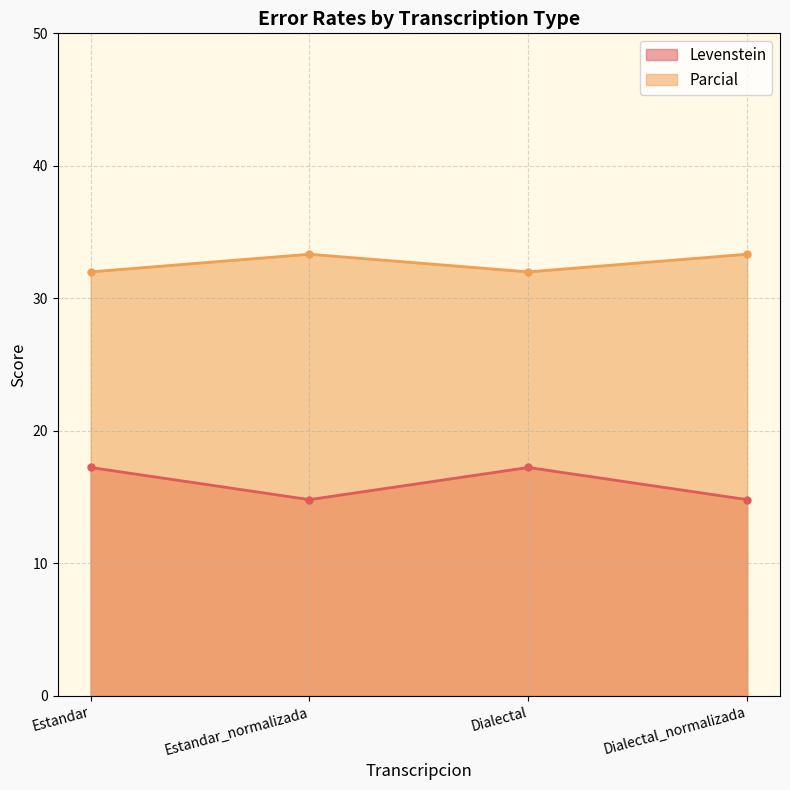

What is the average value of the Parcial series?

32.7